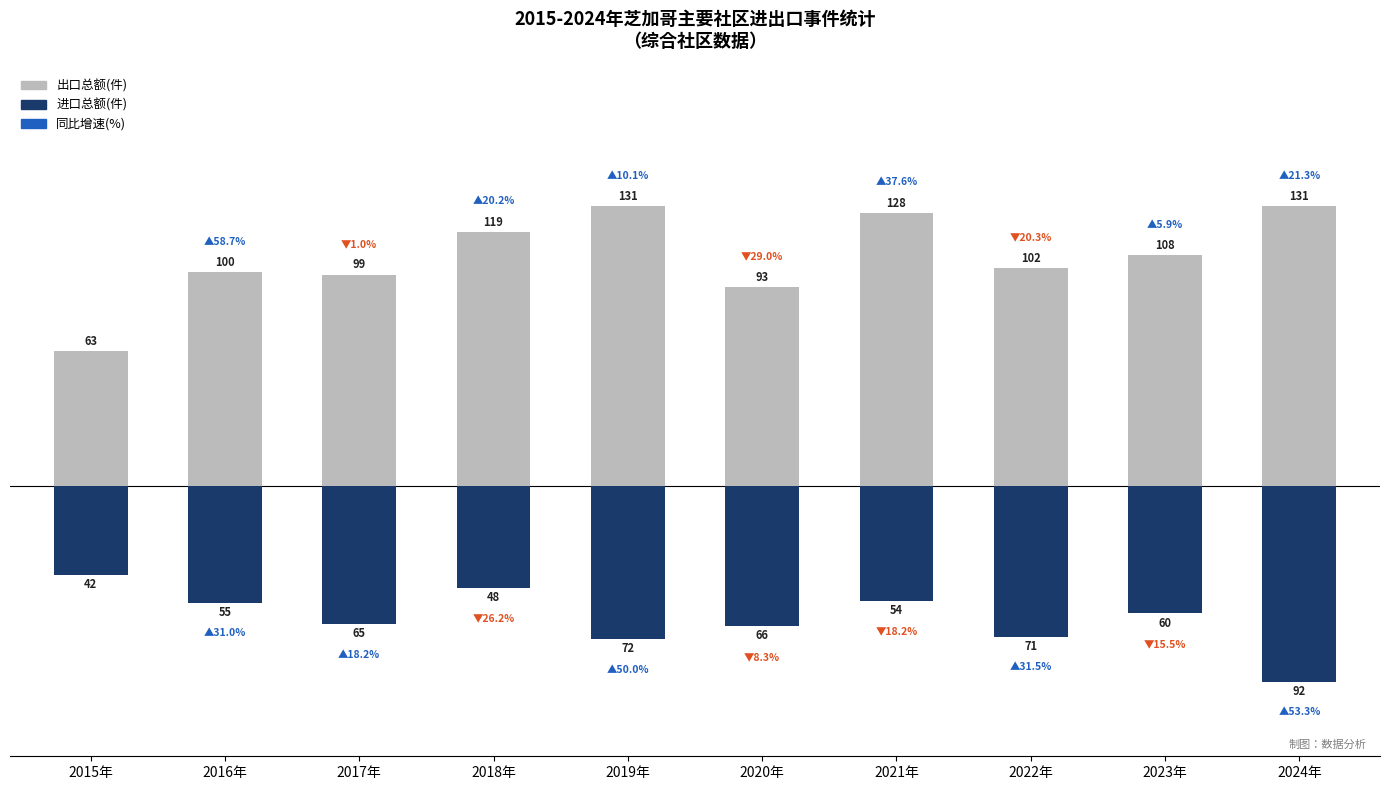

What is the value of the 出口总额(件) bar at the 6th from the left?

93